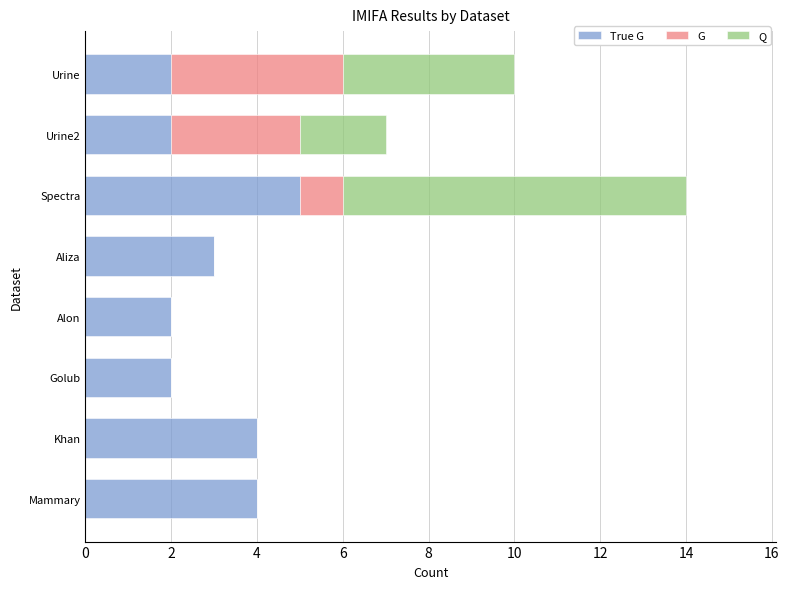

At which category is the sum across all series the highest?

Spectra